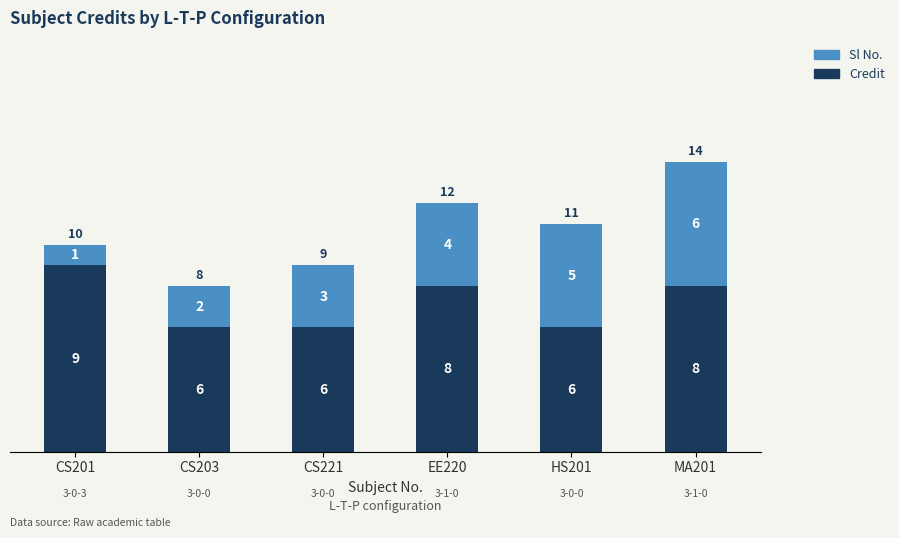

What are all the series names shown in the legend?

Sl No., Credit